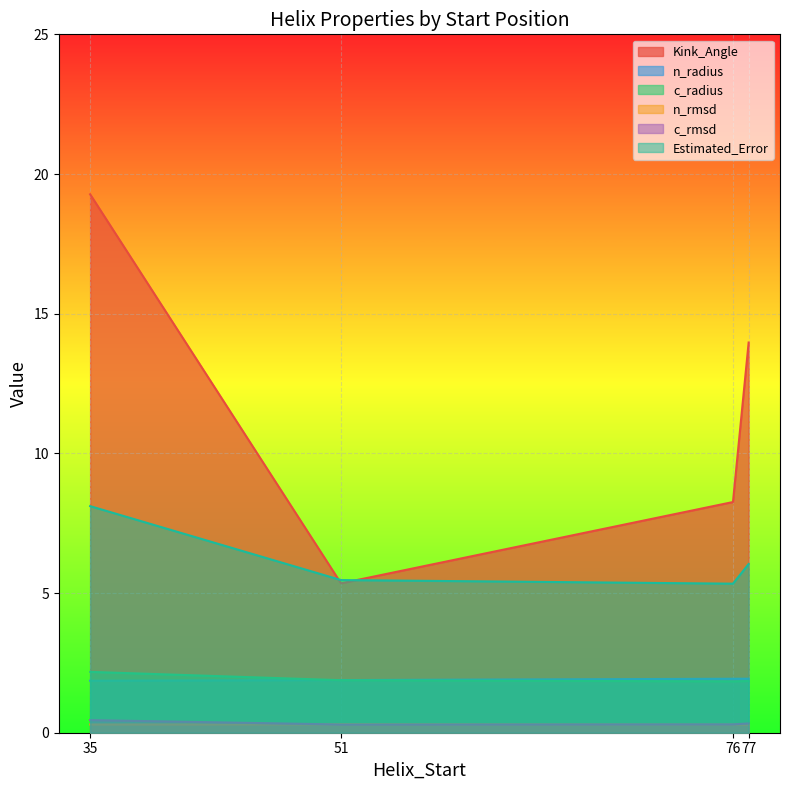

At 35, list the series in order from largest to smallest.

Kink_Angle, Estimated_Error, c_radius, n_radius, c_rmsd, n_rmsd